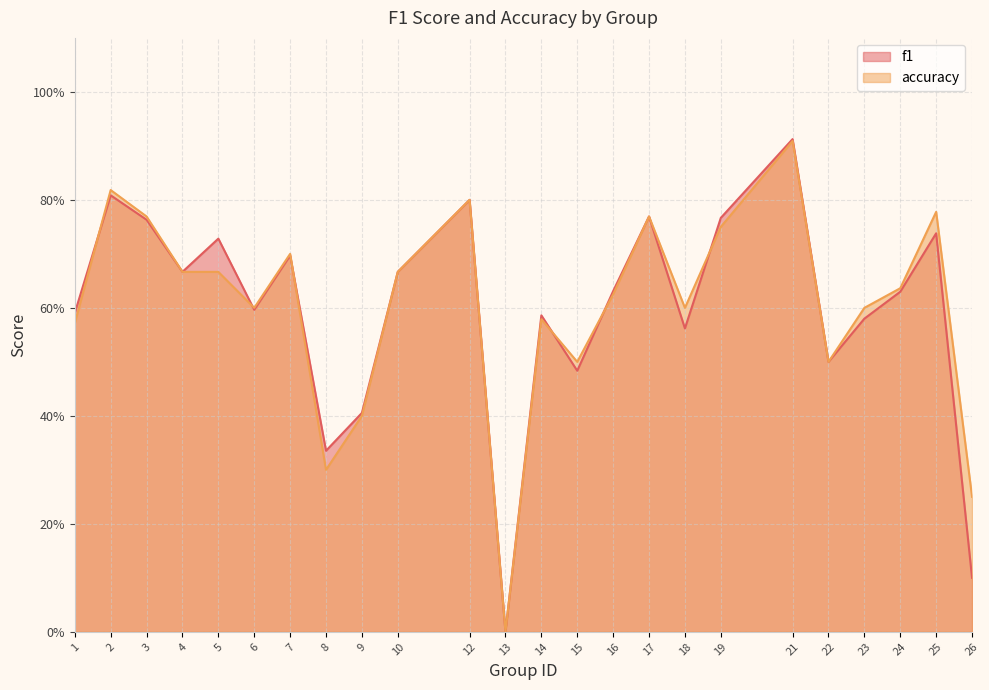

At which category is the sum across all series the highest?

21